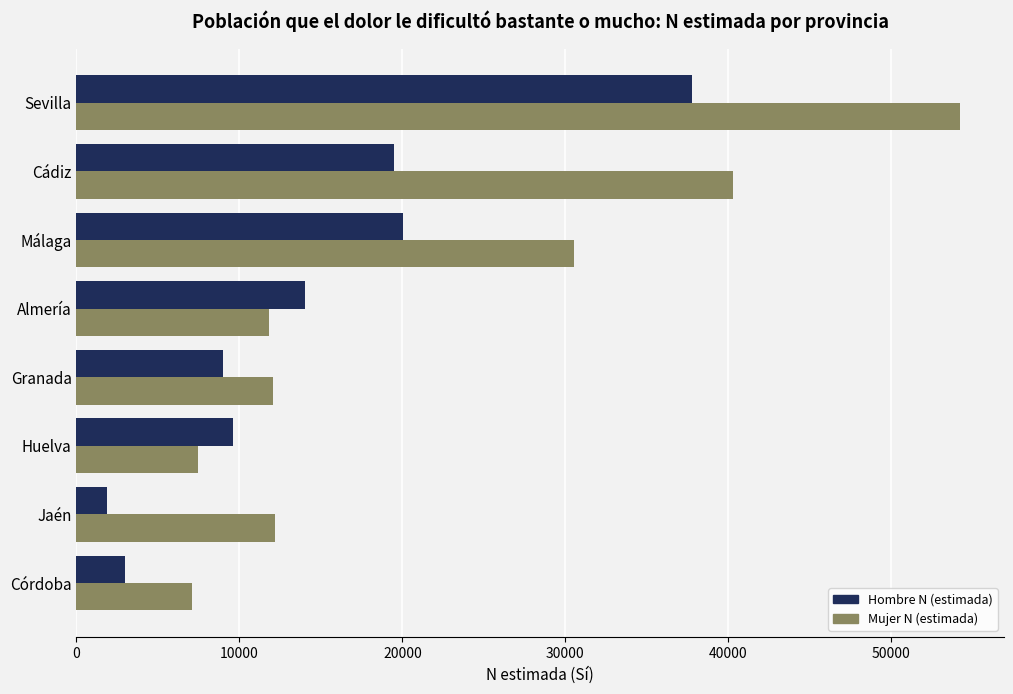

What is the sum of all Mujer N (estimada) values?

175581